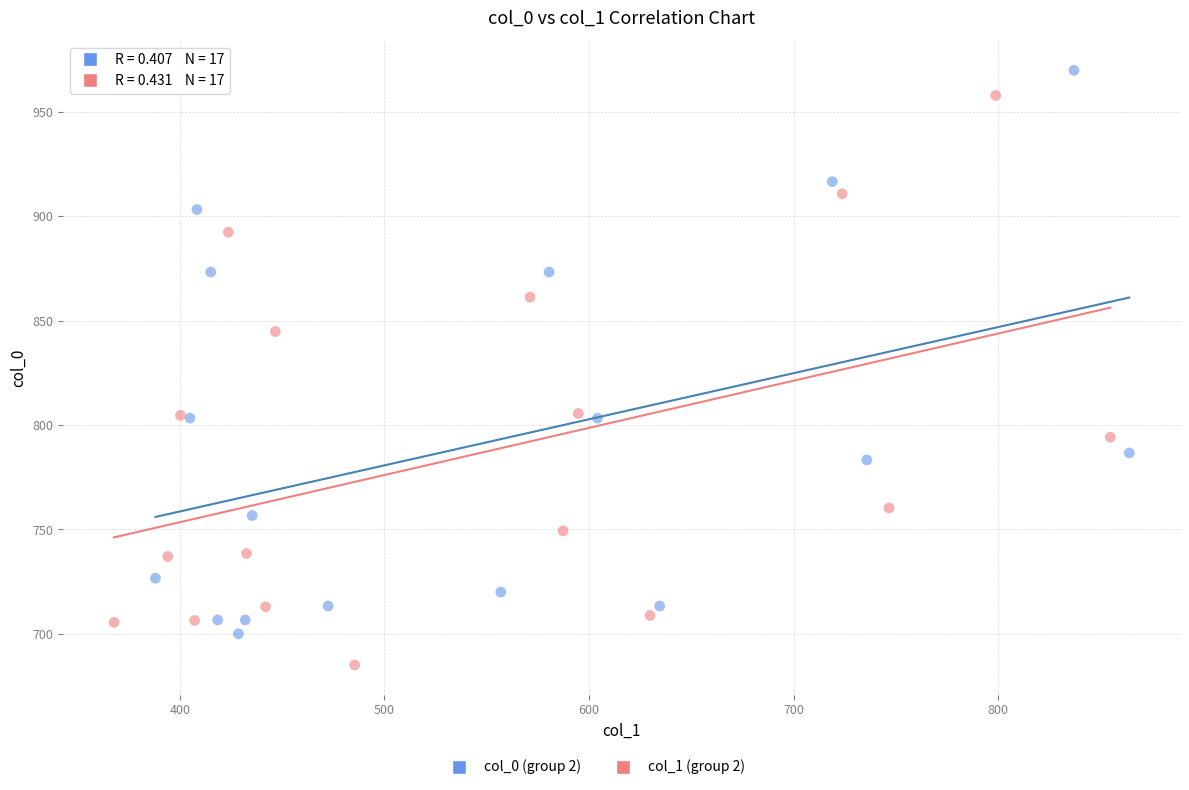

Which series reaches the minimum Y coordinate?

col_1 (group 2)